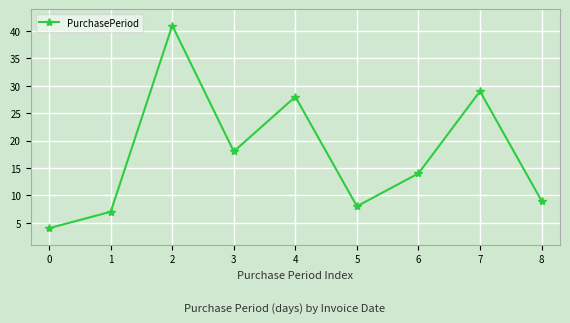

The chart shows a value of 19 at 4. True or false?

False